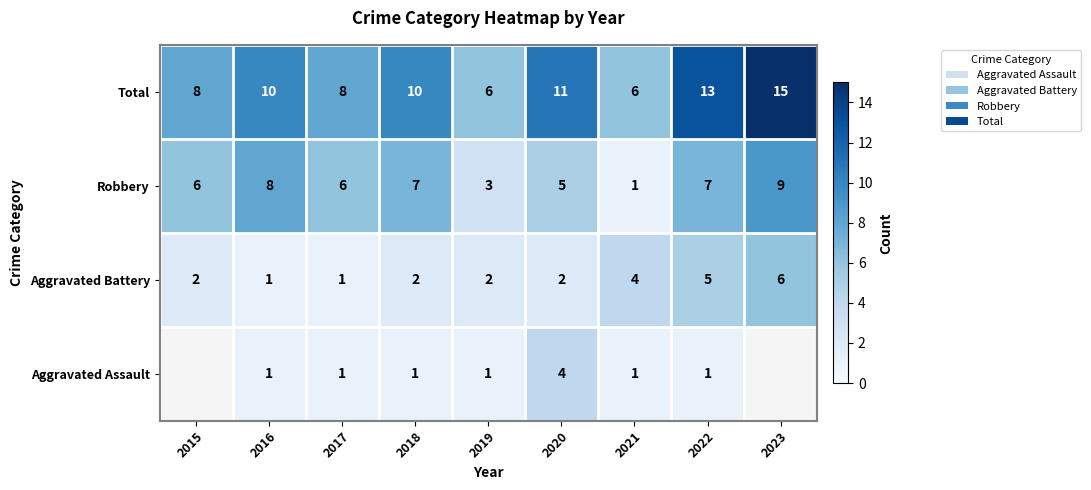

At which label does Total reach its peak?

2023